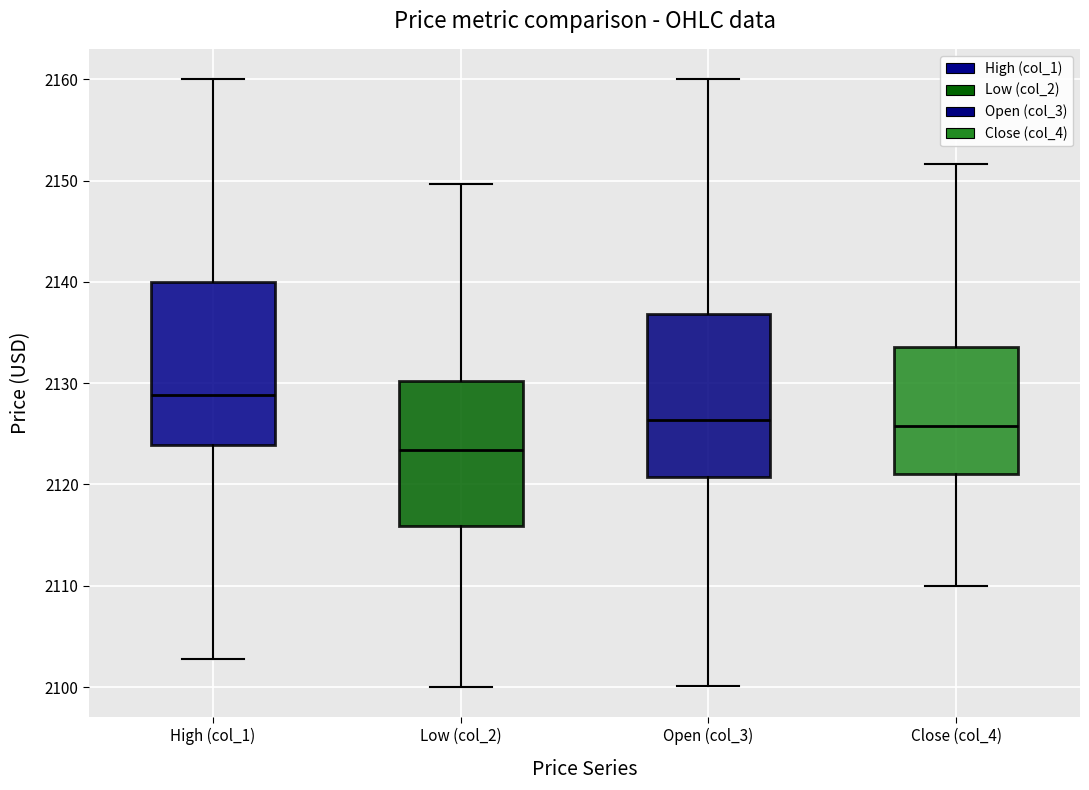

Which box's median line is the lowest?

Low (col_2)